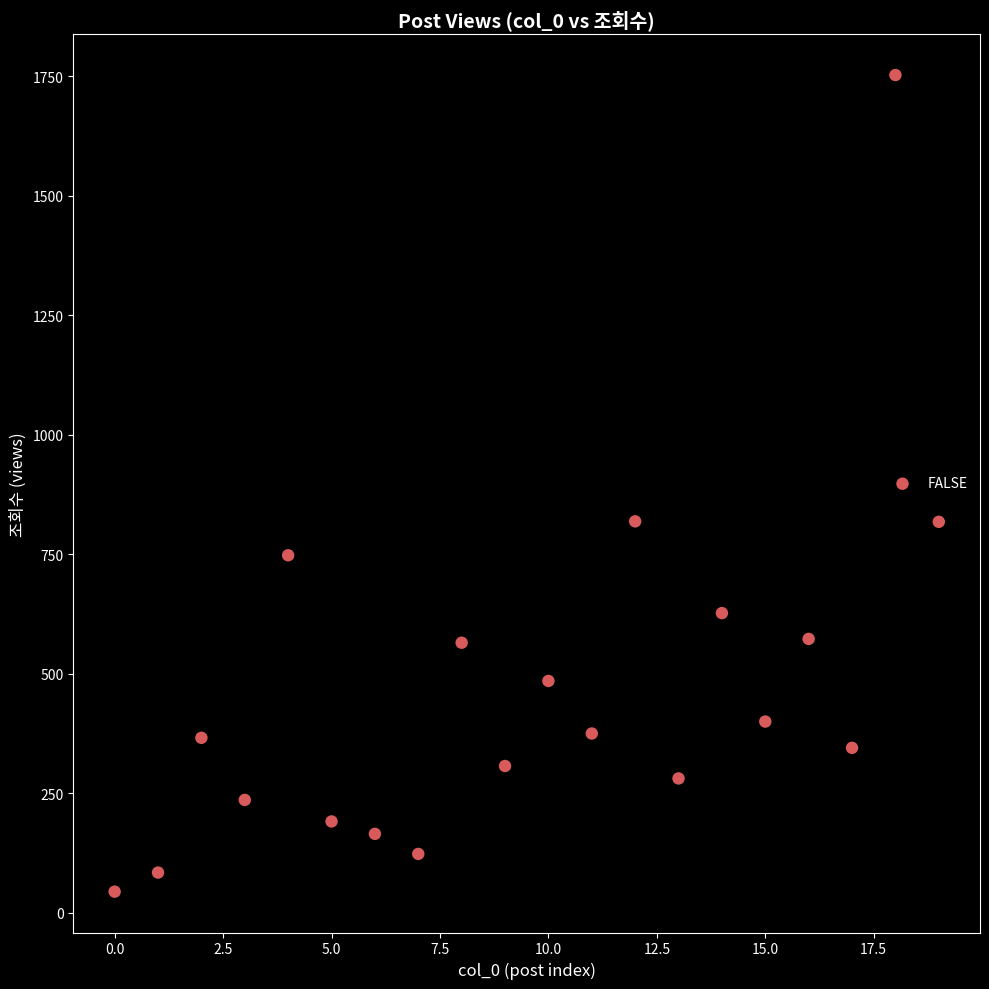

What is the range of Y values (max minus min)?

1709